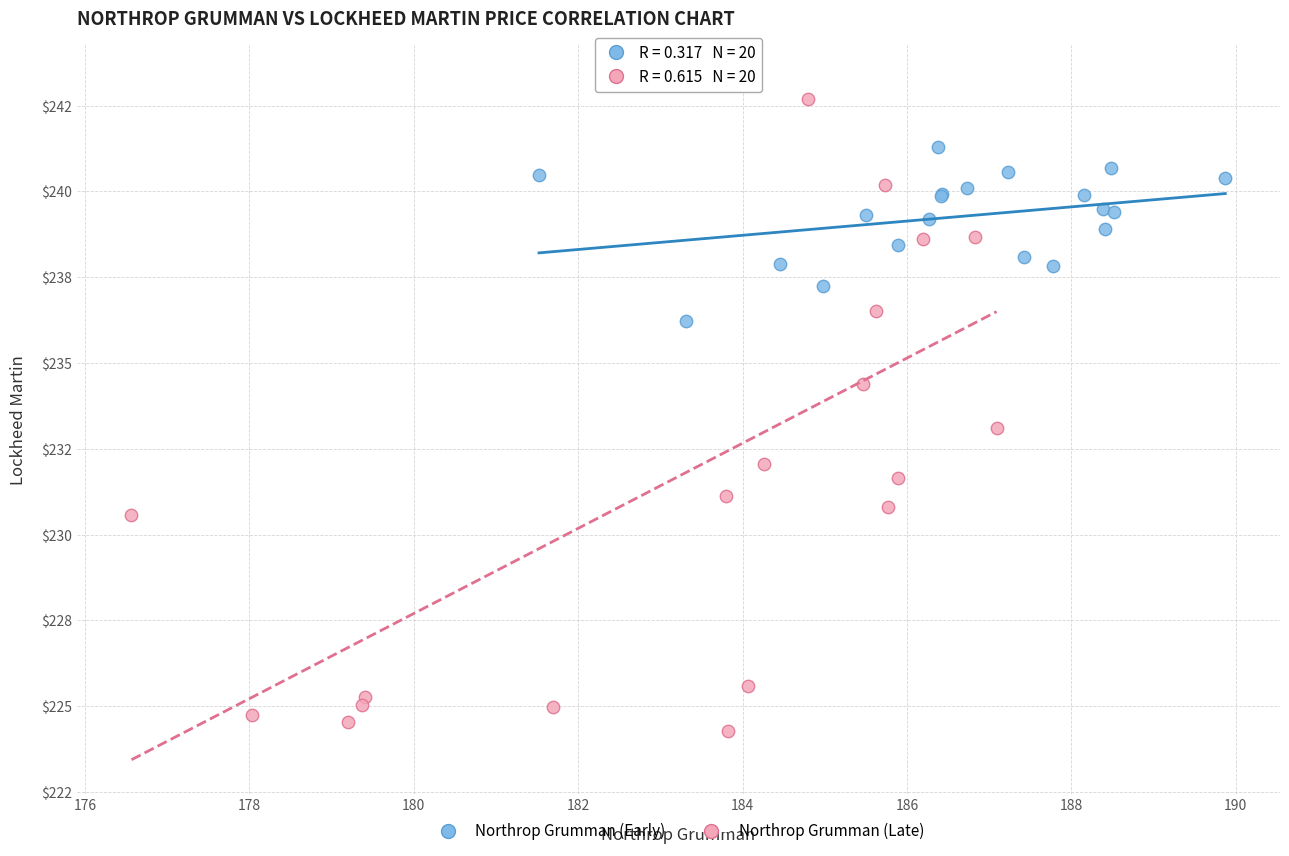

Which series has the widest spread of Y values?

Northrop Grumman (Late)